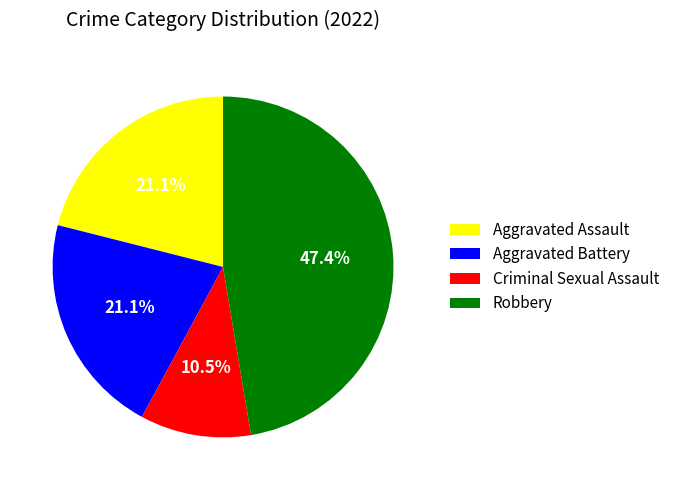

Approximately how many times larger is the value at Criminal Sexual Assault compared to Aggravated Battery?

0.5